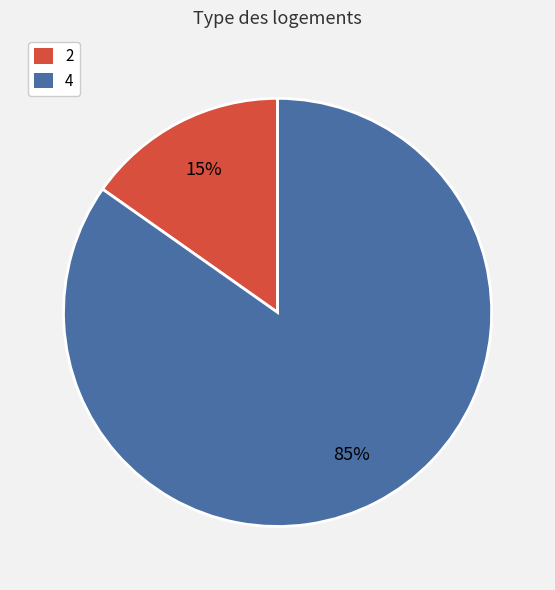

To the nearest percent, what is the average slice percentage?

50%